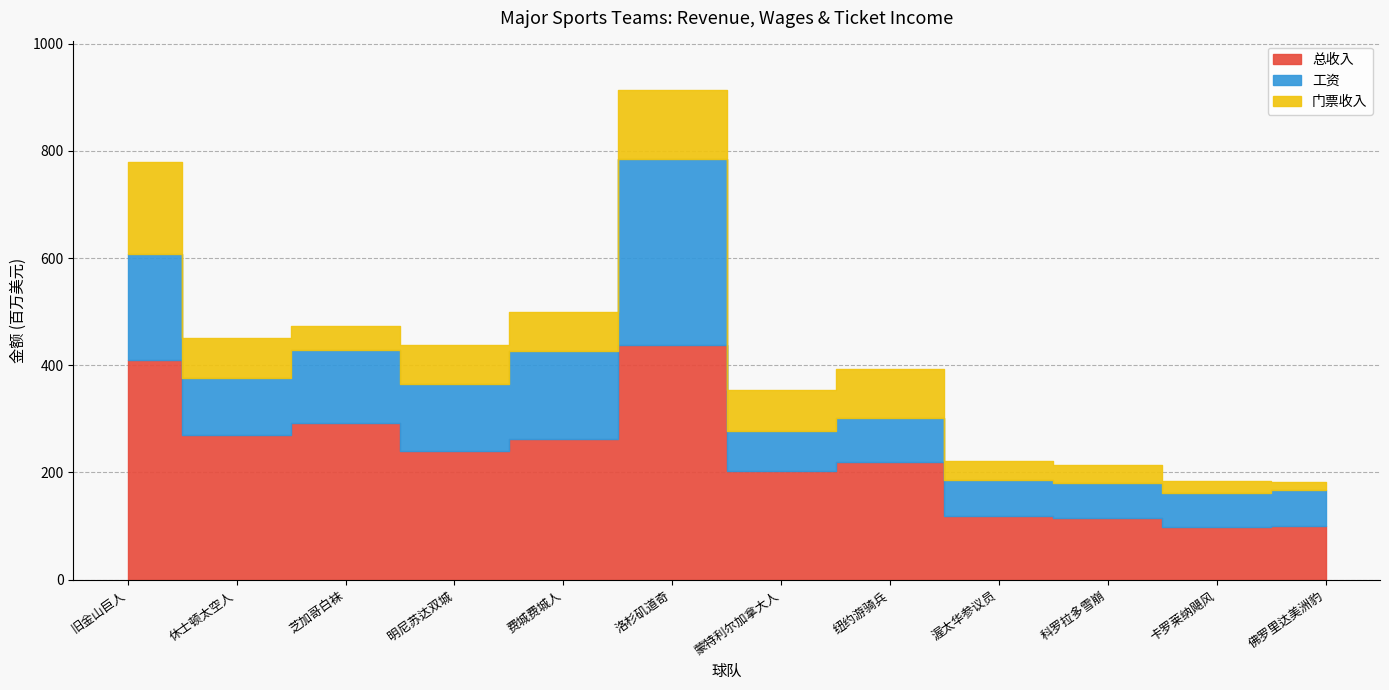

The value of 总收入 at 蒙特利尔加拿大人 is 202. True or false?

True